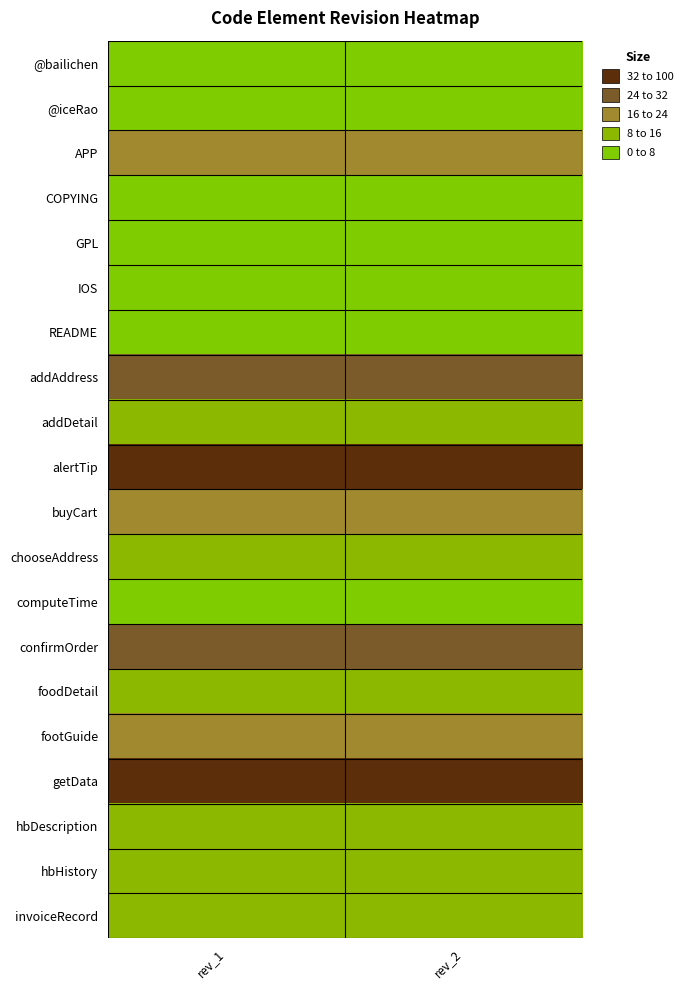

At which category is the sum across all series the highest?

rev_1